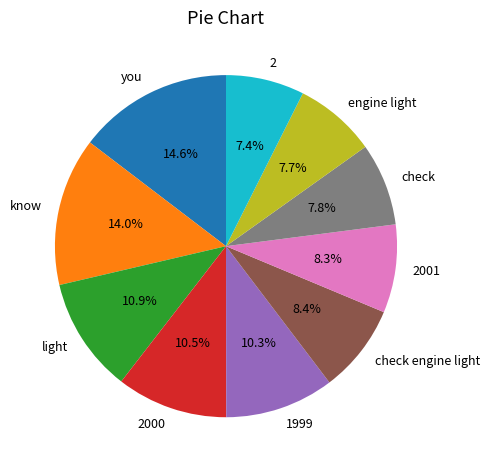

Is there any slice that represents more than half of the pie?

No